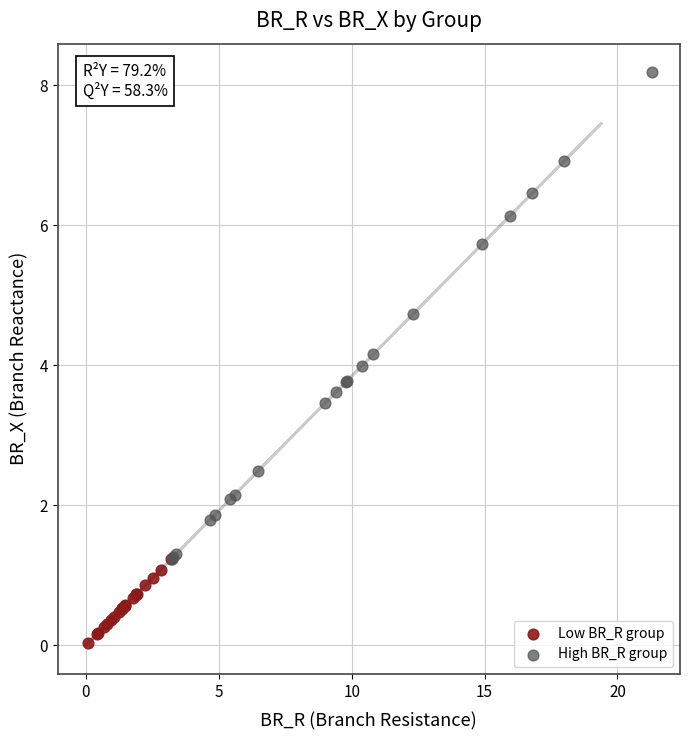

Which series reaches the maximum Y coordinate?

High BR_R group